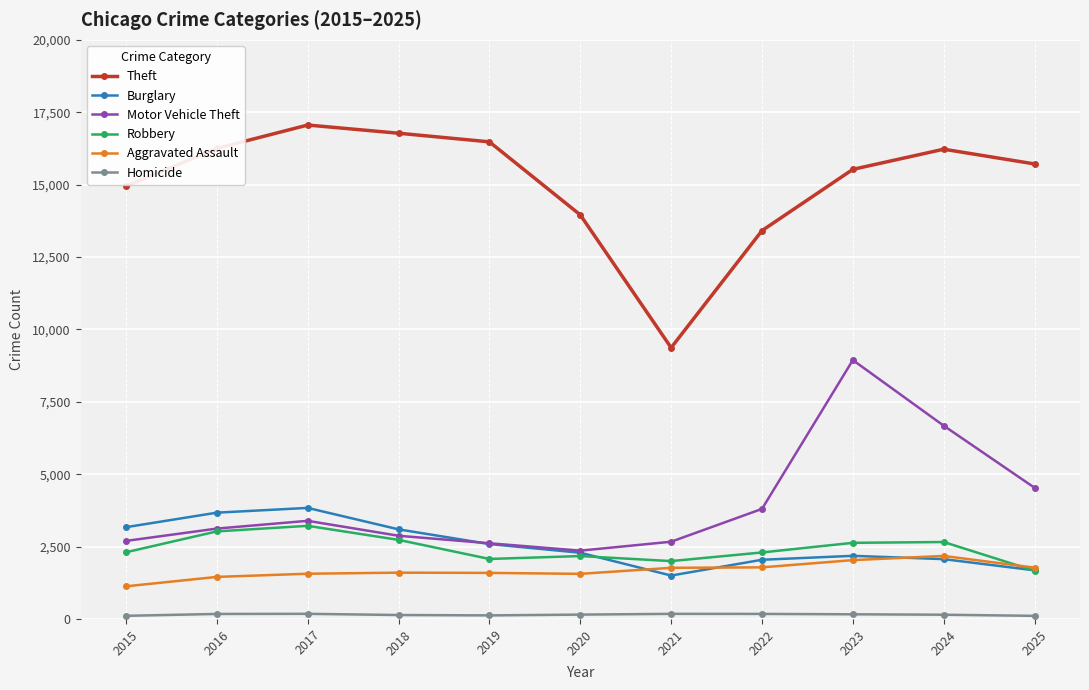

Is the value of Robbery at 2020 greater than the value of Aggravated Assault at 2018?

Yes